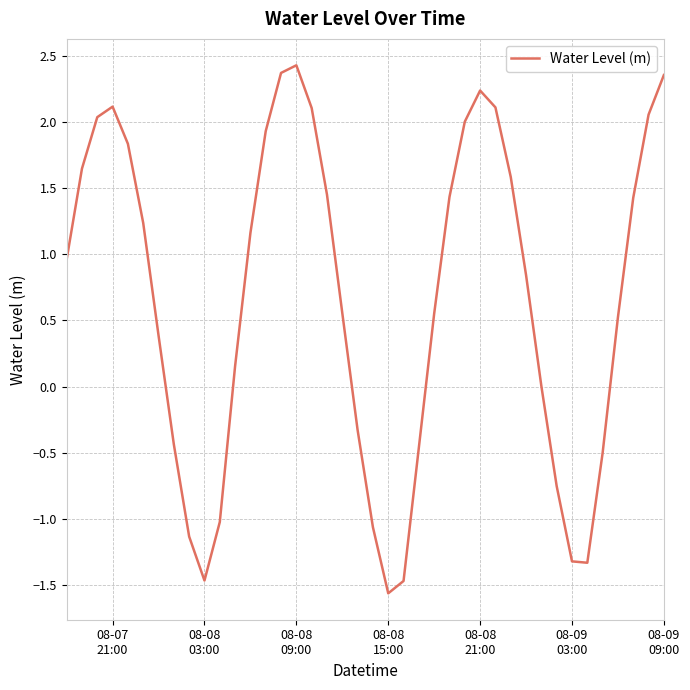

What is the difference between the maximum and minimum values?

4.0